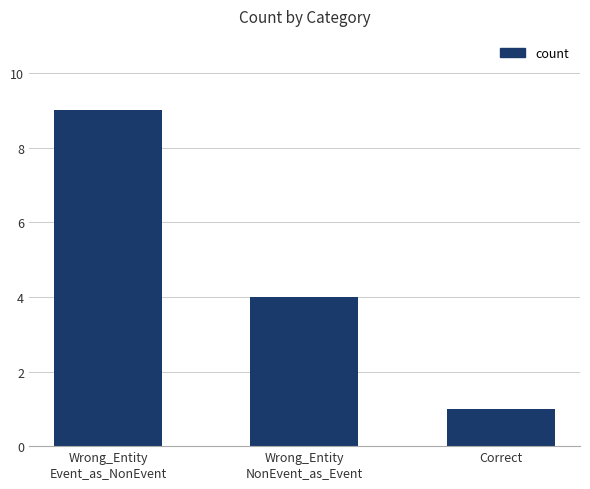

What is the label of the 2nd bar from the right?

Wrong_Entity
NonEvent_as_Event